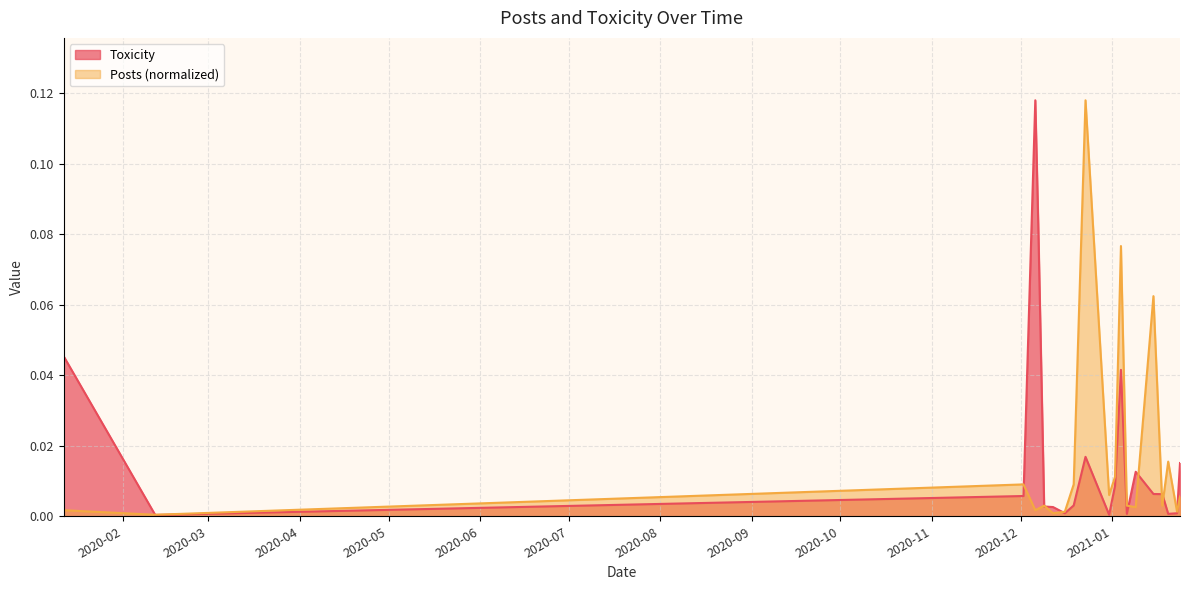

Reading left to right, extract all data points from this chart.

Toxicity: 0.0	0.0	0.0	0.1	0.1	0.0	0.0	0.0	0.0	0.0	0.0	0.0	0.0	0.0	0.0	0.0	0.0	0.0	0.0	0.0
Posts: 0.0	0.0	0.0	0.0	0.0	0.0	0.0	0.0	0.0	0.1	0.0	0.0	0.1	0.0	0.0	0.1	0.0	0.0	0.0	0.0